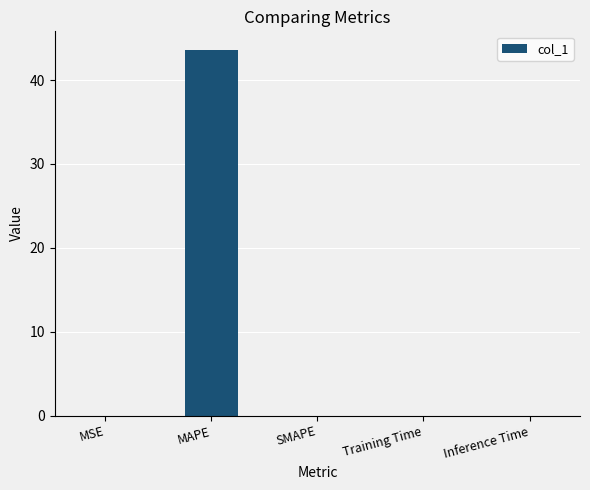

True or false: the data shows 0.0 at Inference Time.

True